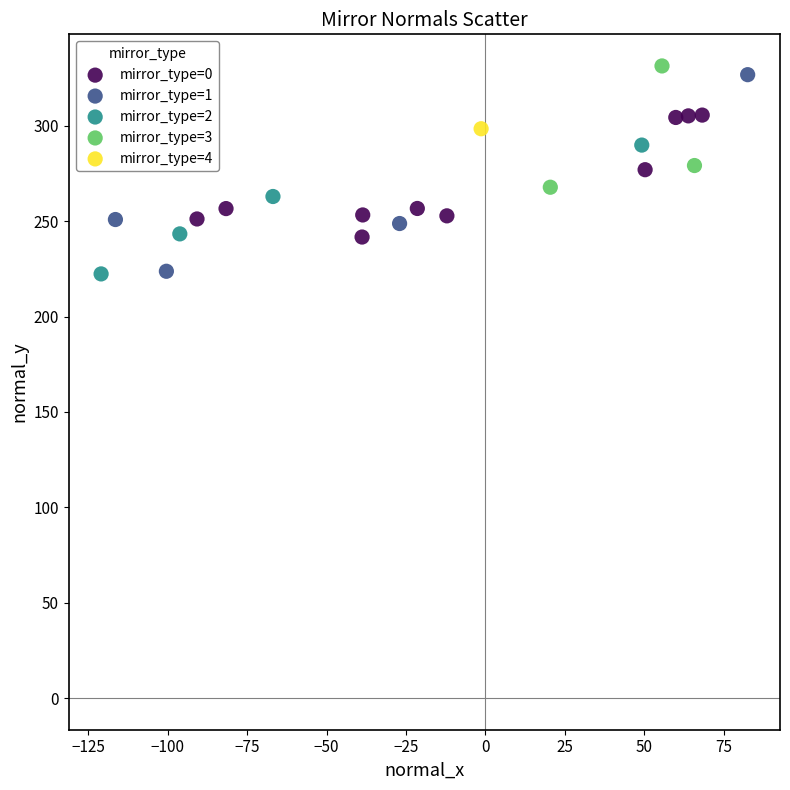

What are all the series names shown in the legend?

mirror_type=0, mirror_type=1, mirror_type=2, mirror_type=3, mirror_type=4